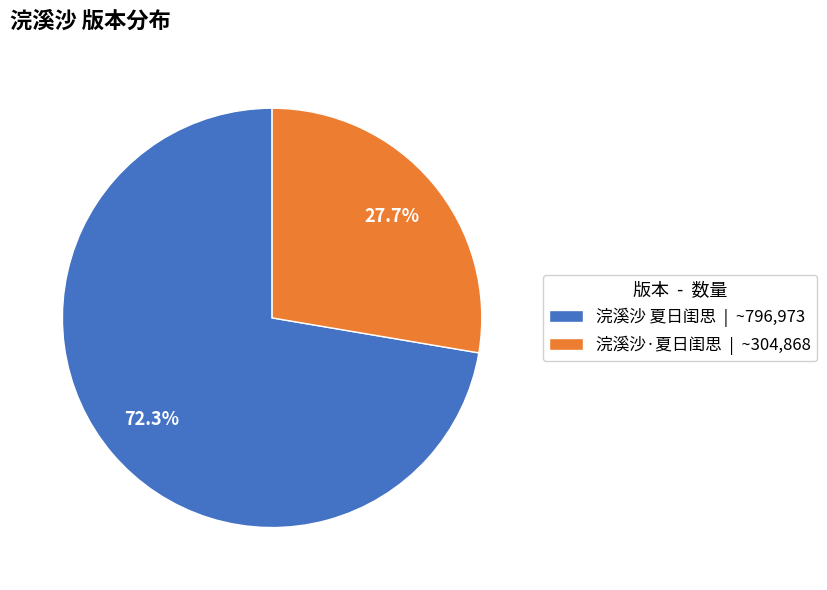

Is it true that 浣溪沙·夏日闺思 is 28% of the pie?

True